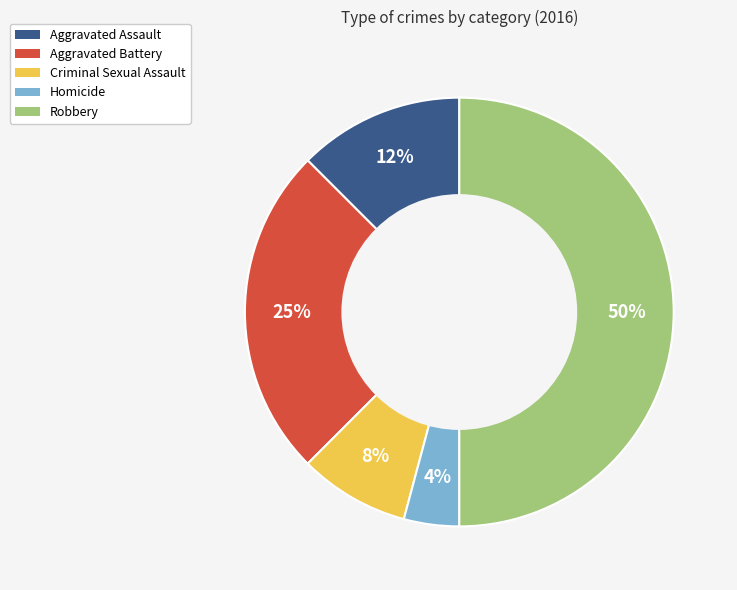

What is the smallest slice in the pie chart?

Homicide